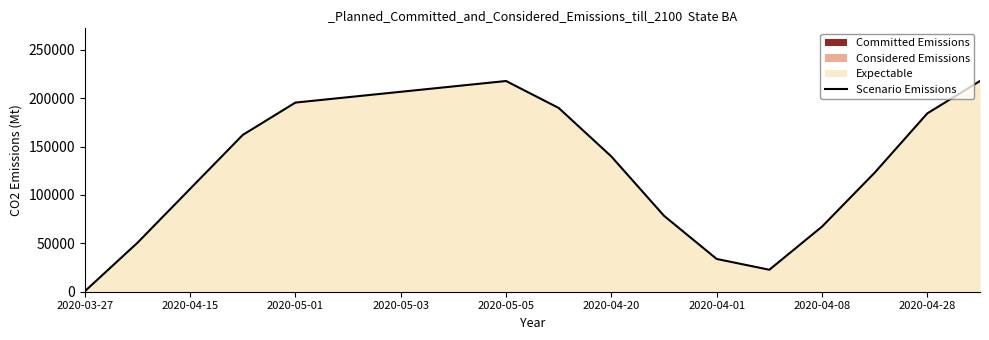

What is the average value?

133793